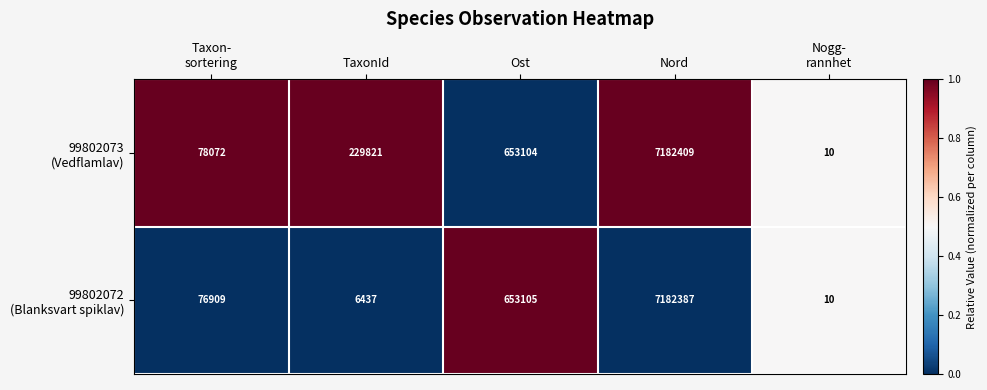

Which category has the highest value across all series?

Nord